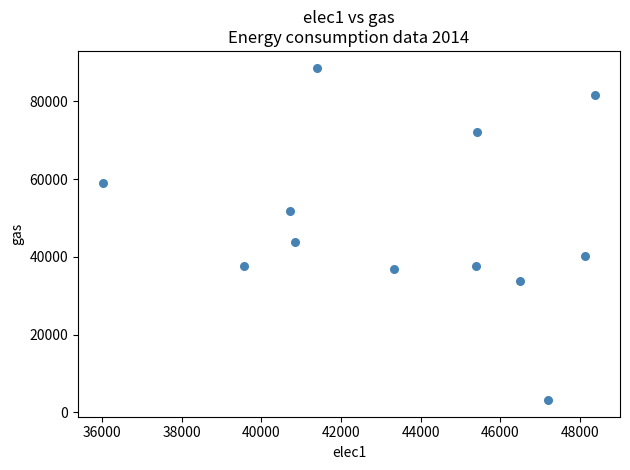

What is the average Y value?

48903.5